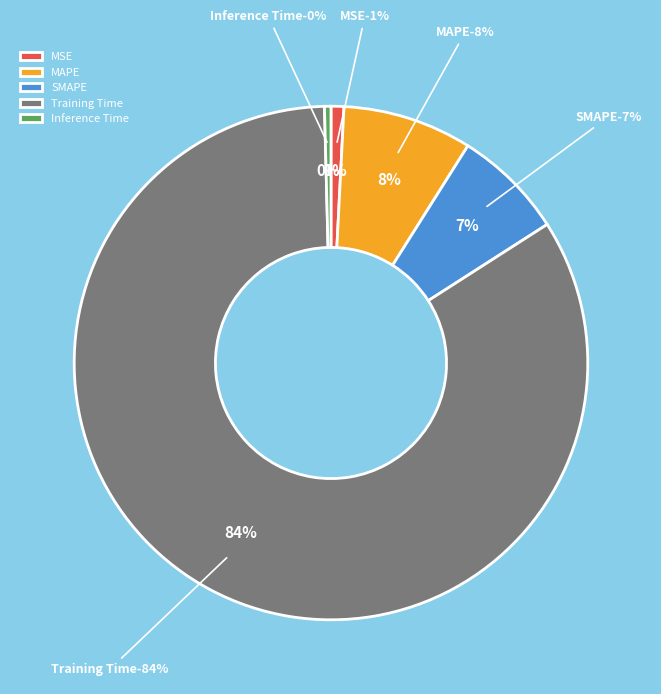

The Inference Time slice represents 0% of the pie. True or false?

True